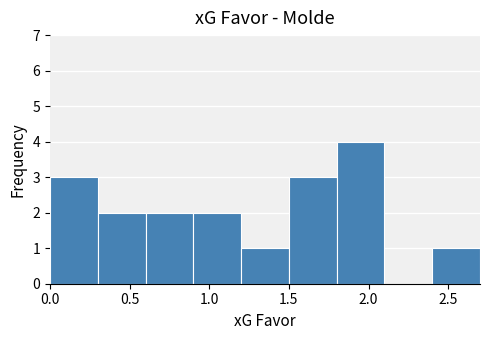

Reading left to right, transcribe this chart: for each bar, give the range it covers on the x-axis and its height. The values are not printed on the chart, so give them approximately, as read against the axis.

0.0 to 0.3: 3
0.3 to 0.6: 2
0.6 to 0.9: 2
0.9 to 1.2: 2
1.2 to 1.5: 1
1.5 to 1.8: 3
1.8 to 2.1: 4
2.1 to 2.4: 0
2.4 to 2.7: 1